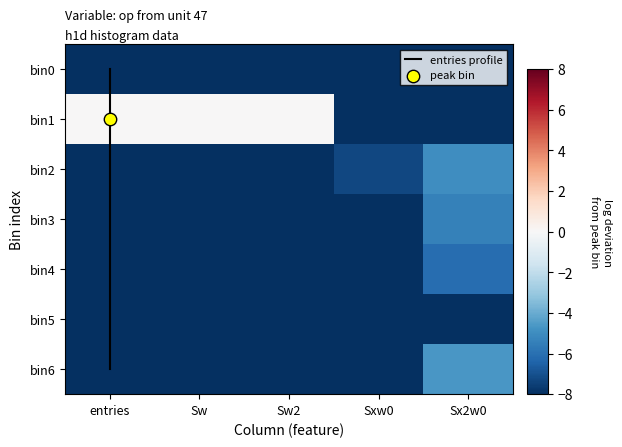

Count the bin1 values in the range -8 to 0.

5